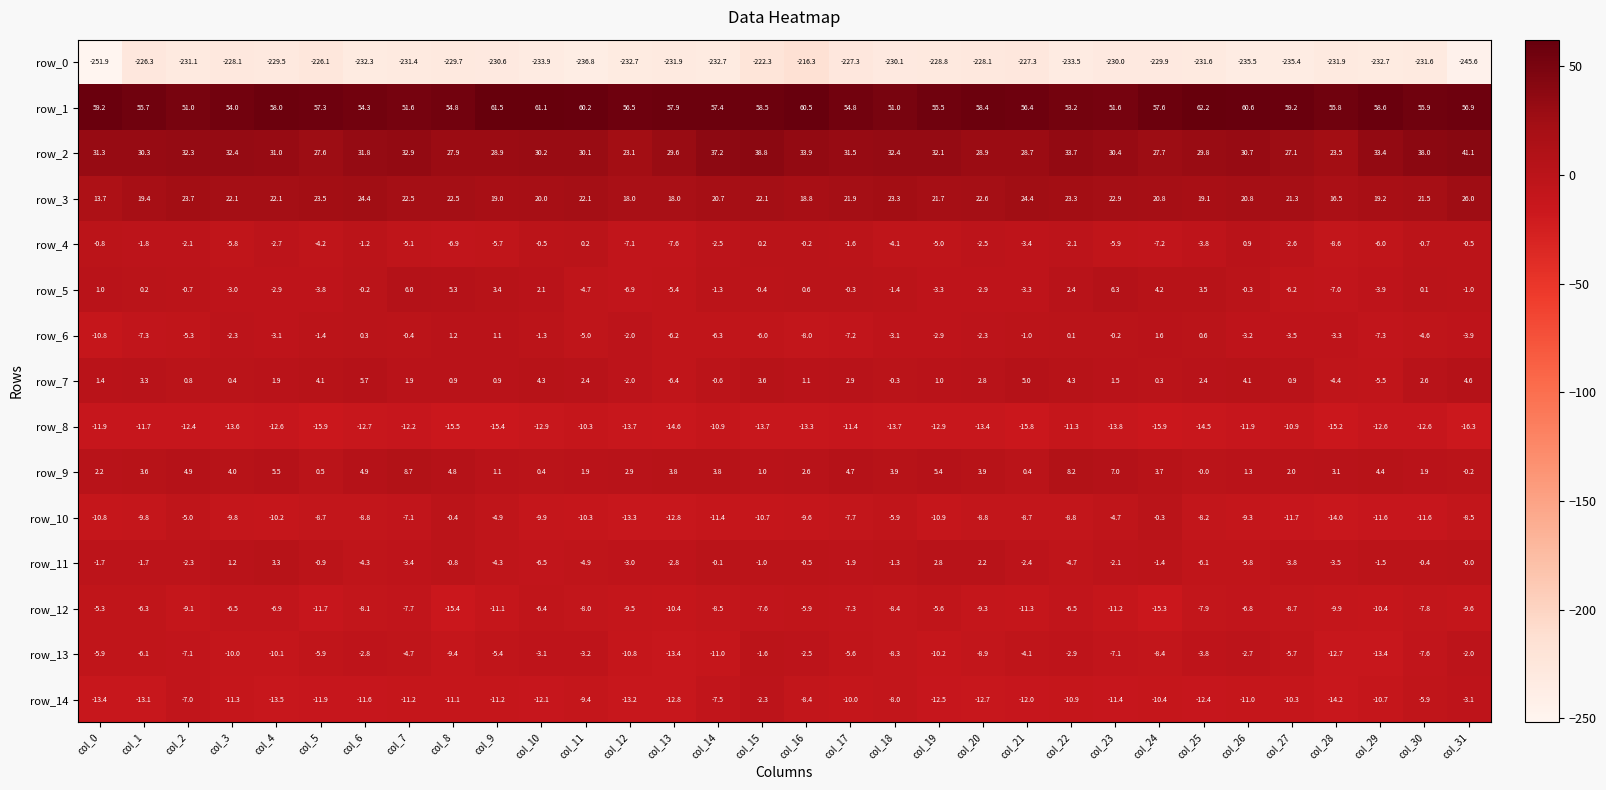

At which label does row_6 first exceed -3?

col_3